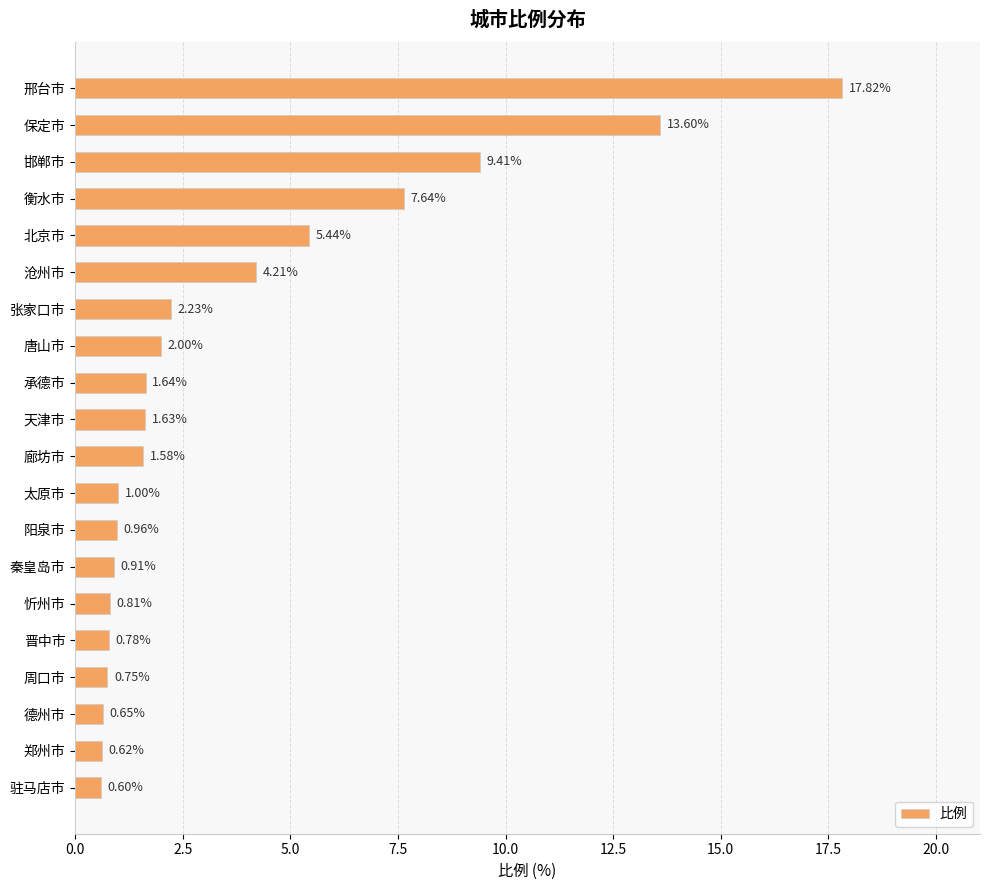

Which has a higher value, 晋中市 or 太原市?

太原市